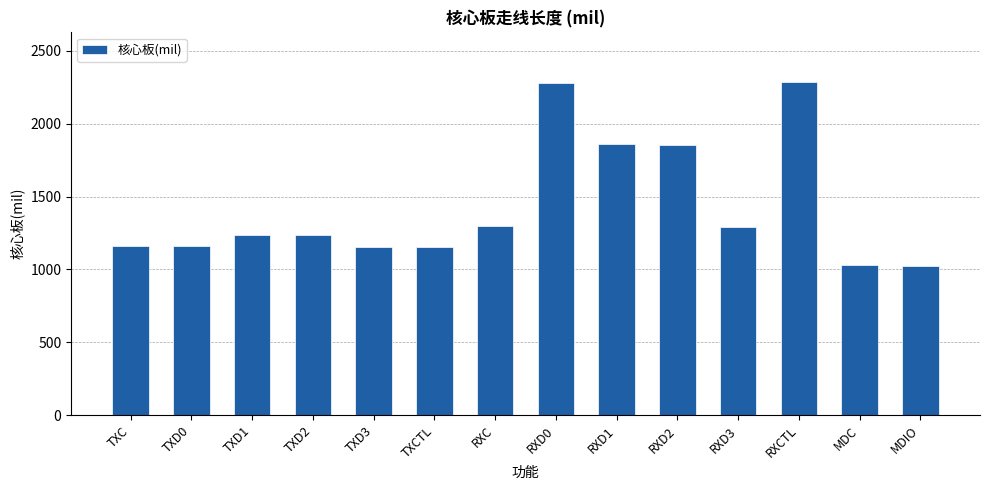

What is the change in value from TXD1 to MDC?

-205.3